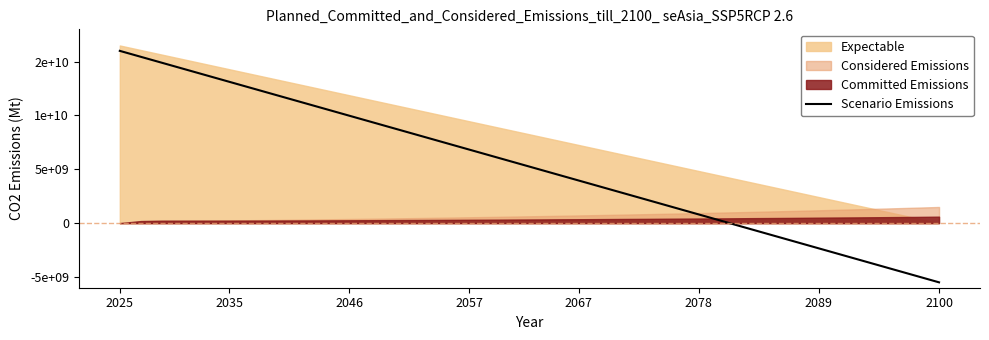

What is the minimum value shown in the chart?

-5500000000.0